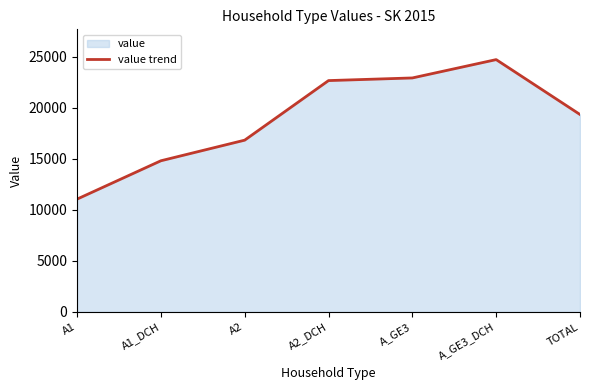

What is the change in value from A2 to A2_DCH?

+5838